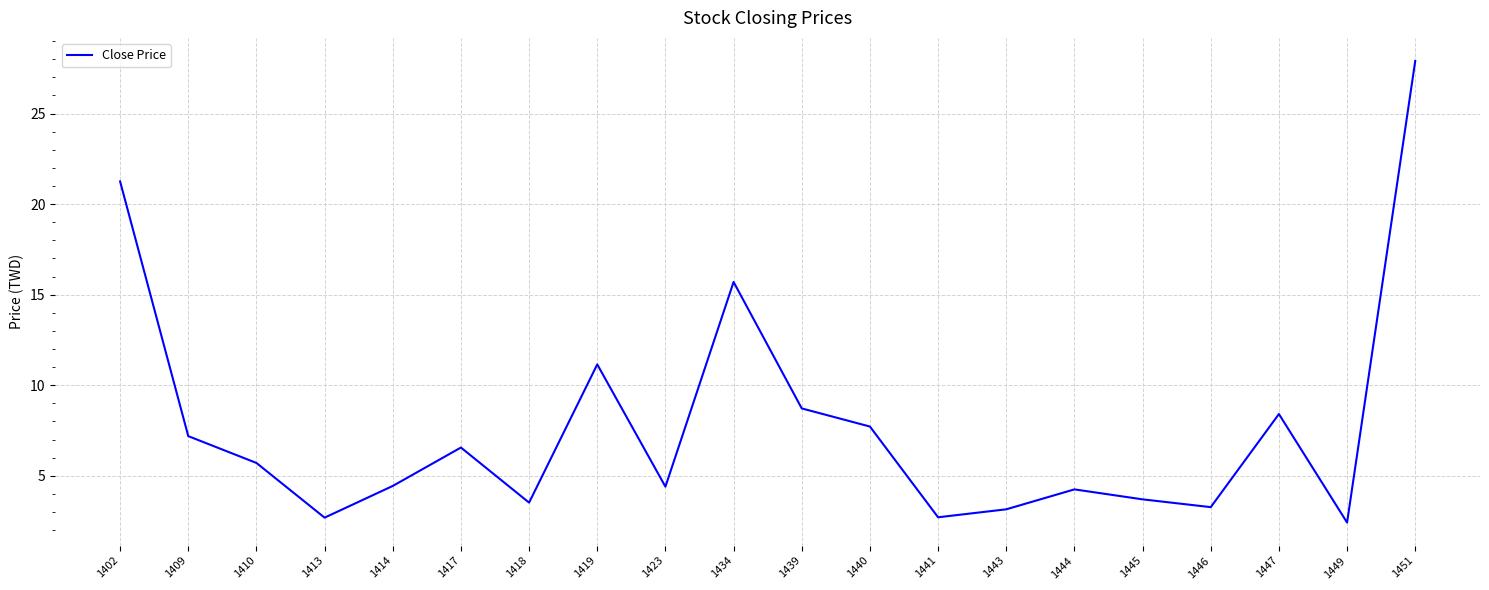

The value at 1417 is 6.6. True or false?

True